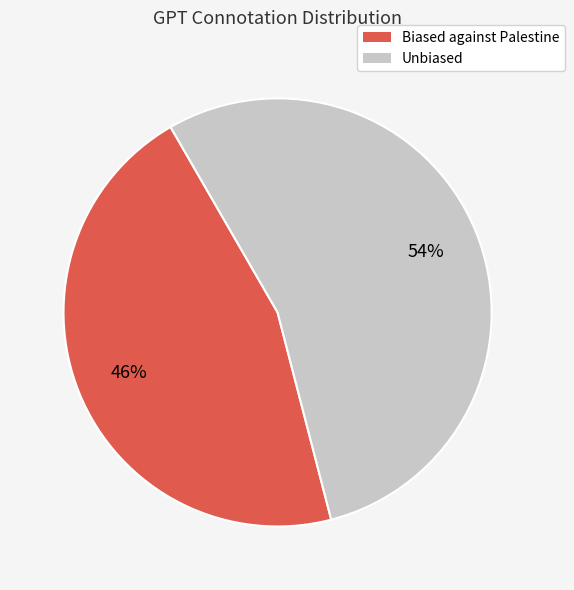

How many slices are in this pie chart?

2